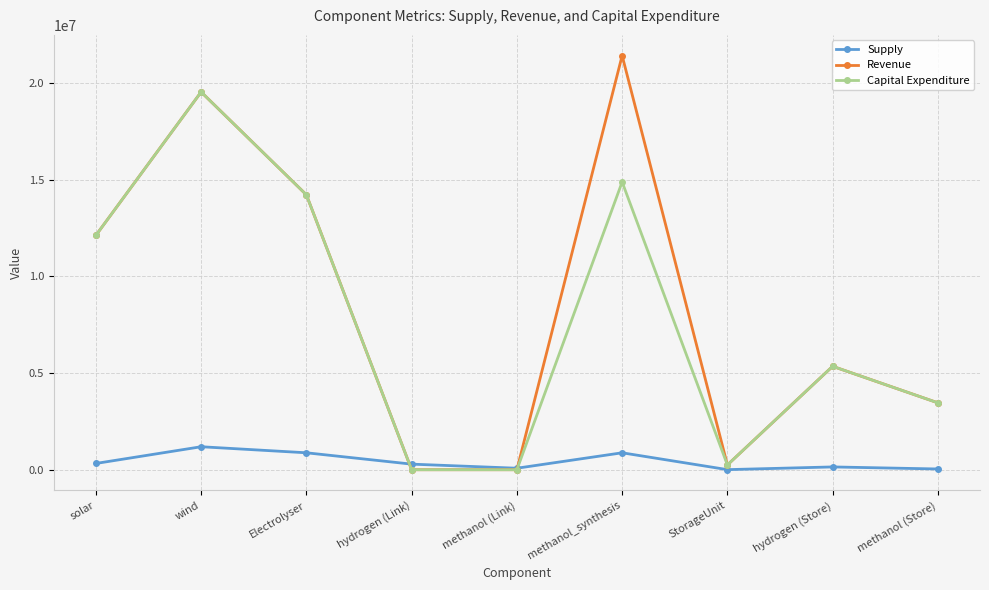

What is the difference between the maximum and minimum values in the Capital Expenditure series?

19531975.2